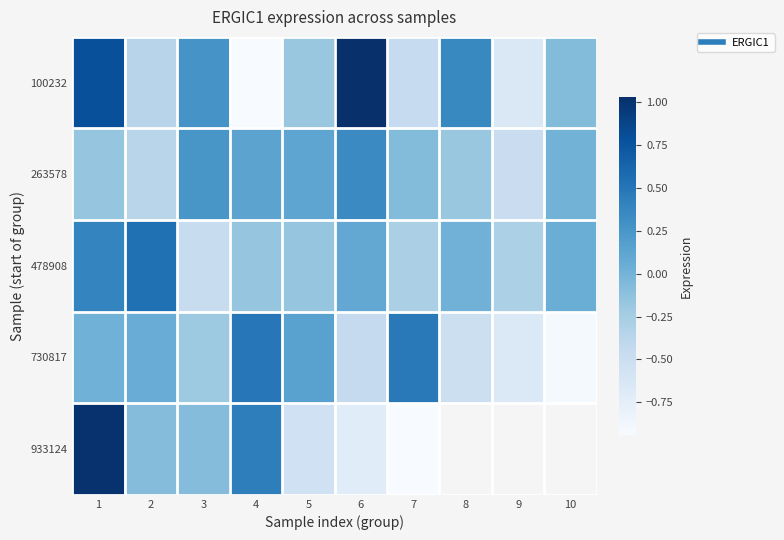

What is the difference between the maximum and minimum values in the 933124 series?

2.0